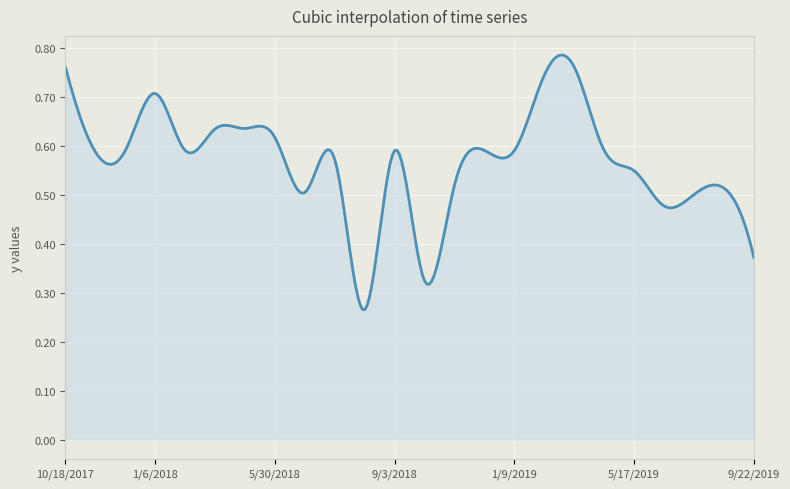

How many lines are shown in the chart?

1